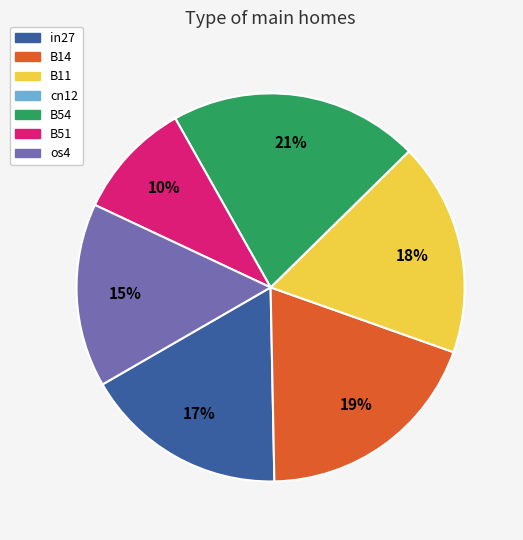

Between B11 and B14, which is larger?

B14